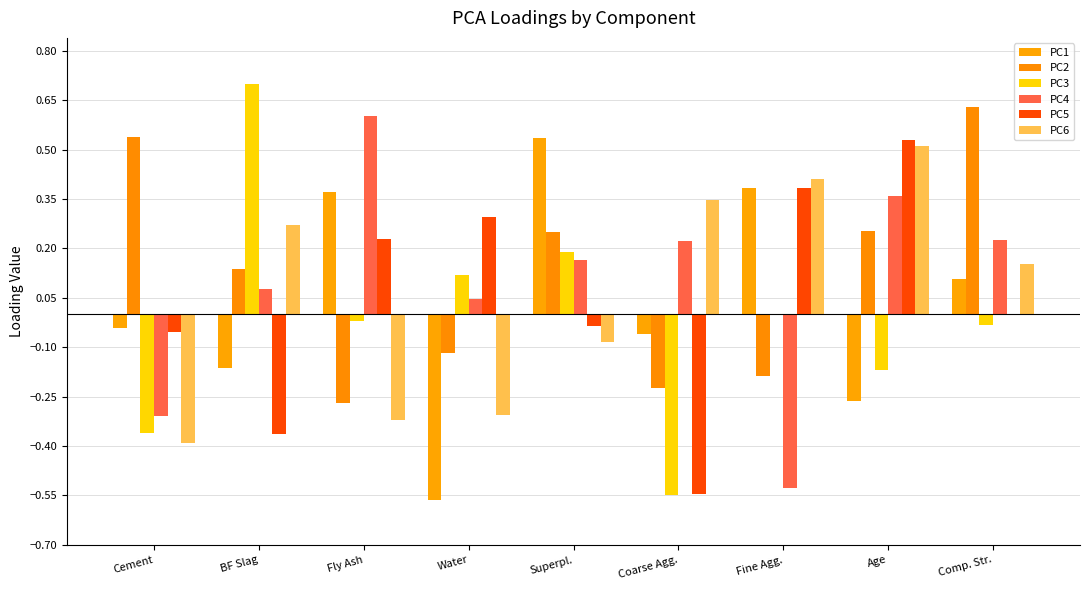

Which has a higher value, Superpl. or Fly Ash?

Superpl.